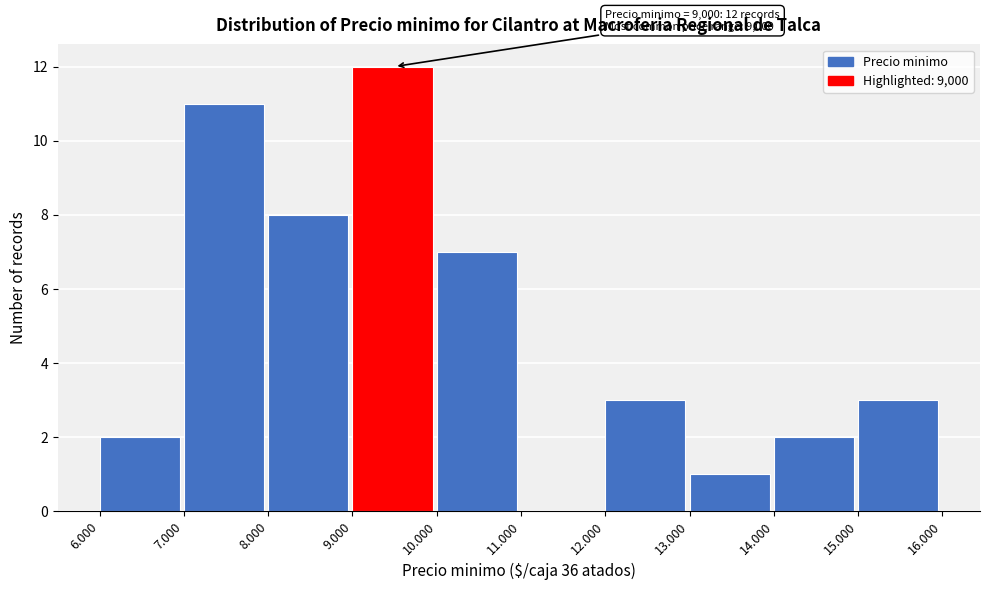

Reading right to left, list all the values displayed in this chart.

15.000=3	14.000=2	13.000=1	12.000=3	11.000=0	10.000=7	9.000=12	8.000=8	7.000=11	6.000=2